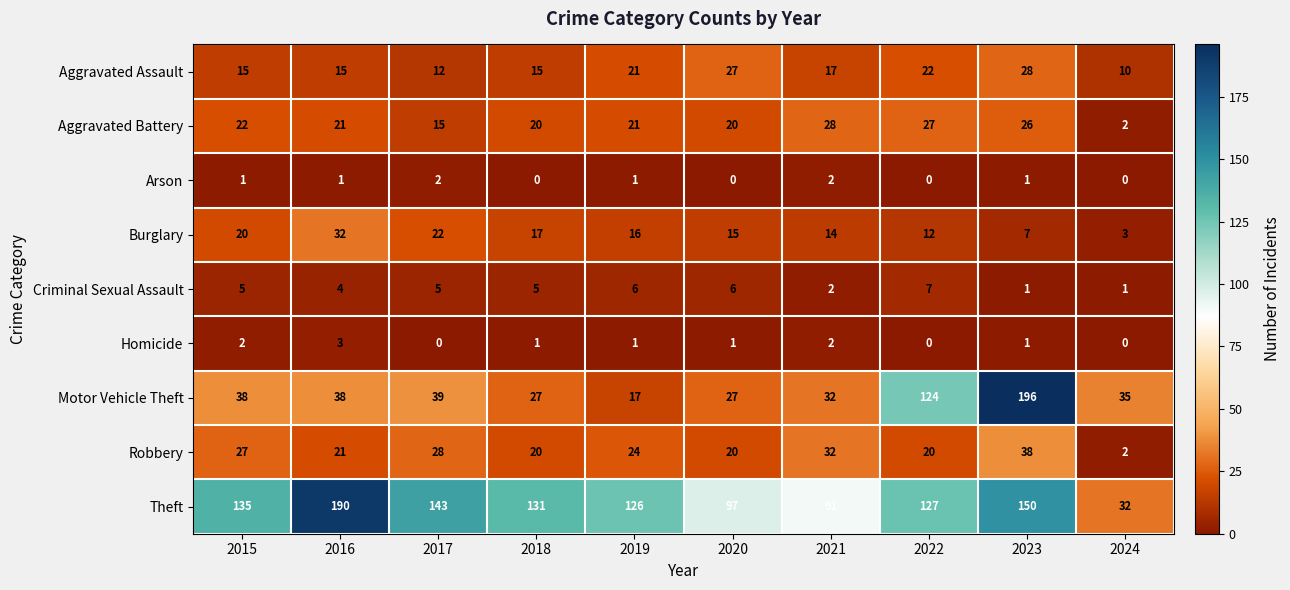

Where does the Robbery series first go above 24?

2015